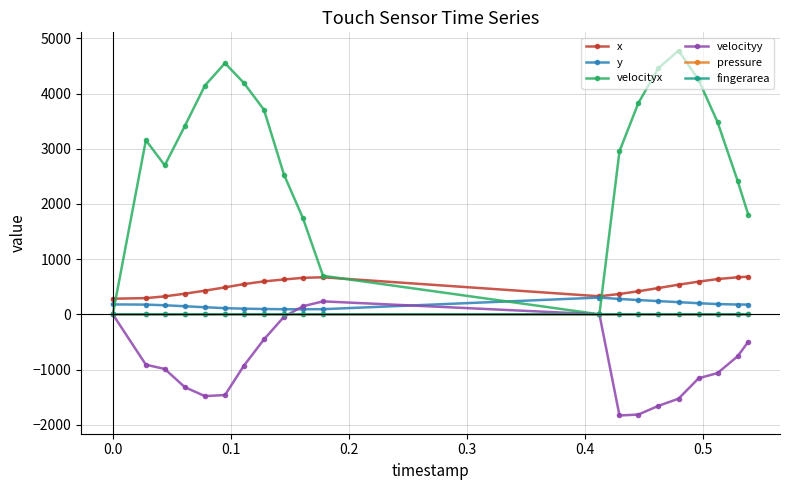

How many series are shown in this chart?

6